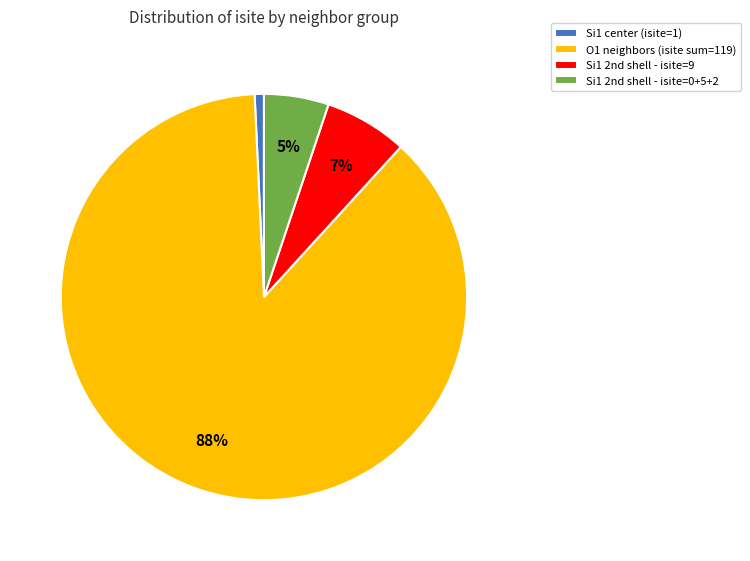

True or false: O1 neighbors (isite sum=119) accounts for 99% of the total.

False